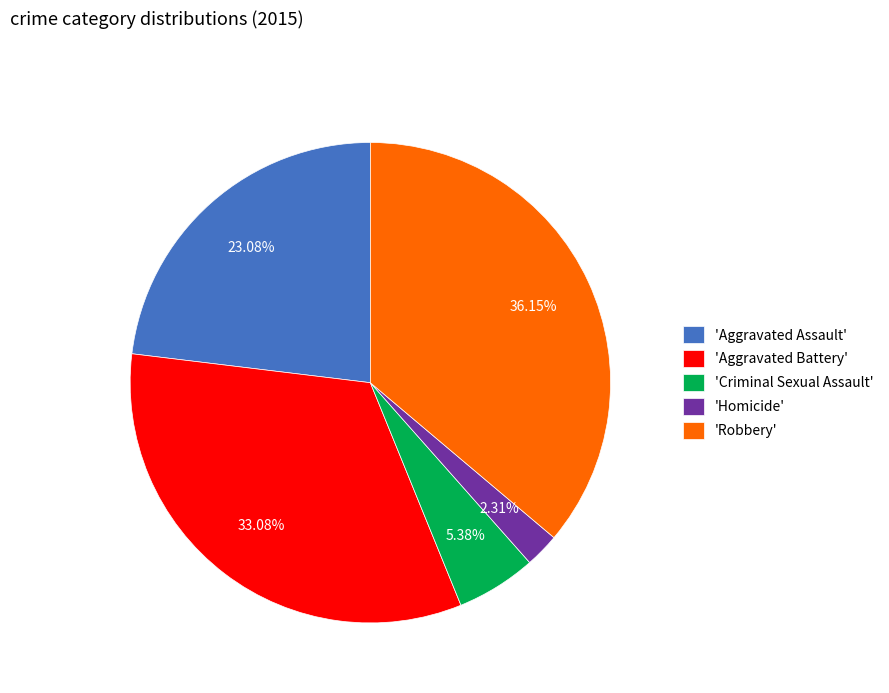

Rank the categories by value from highest to lowest.

'Robbery', 'Aggravated Battery', 'Aggravated Assault', 'Criminal Sexual Assault', 'Homicide'